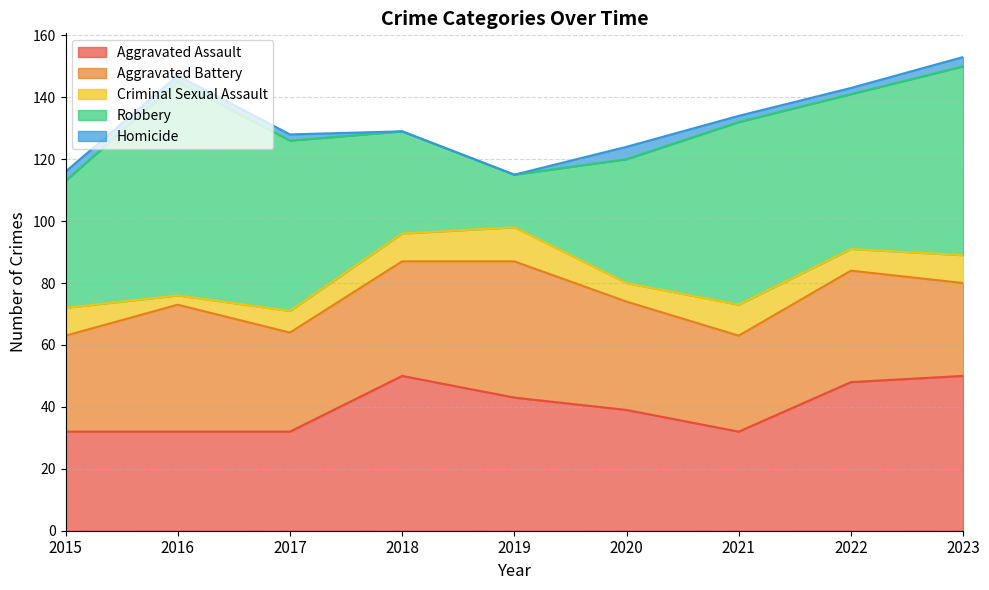

At how many categories does at least one series exceed 50?

4